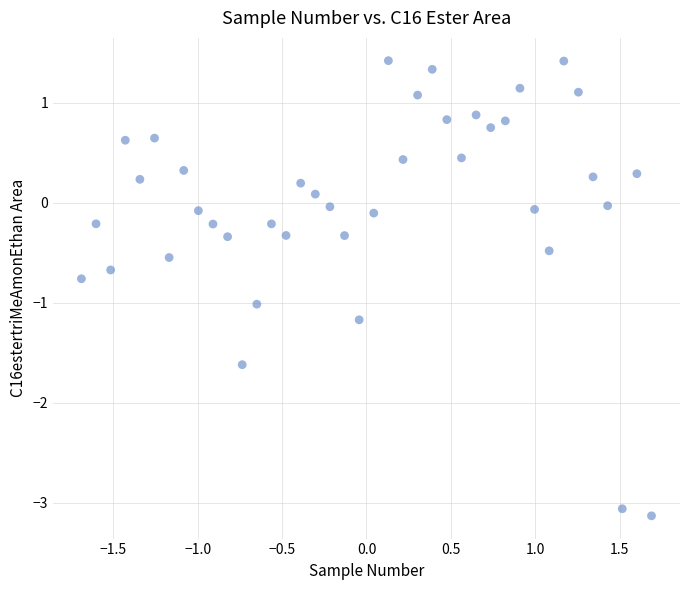

What is the range of Y values (max minus min)?

4.6